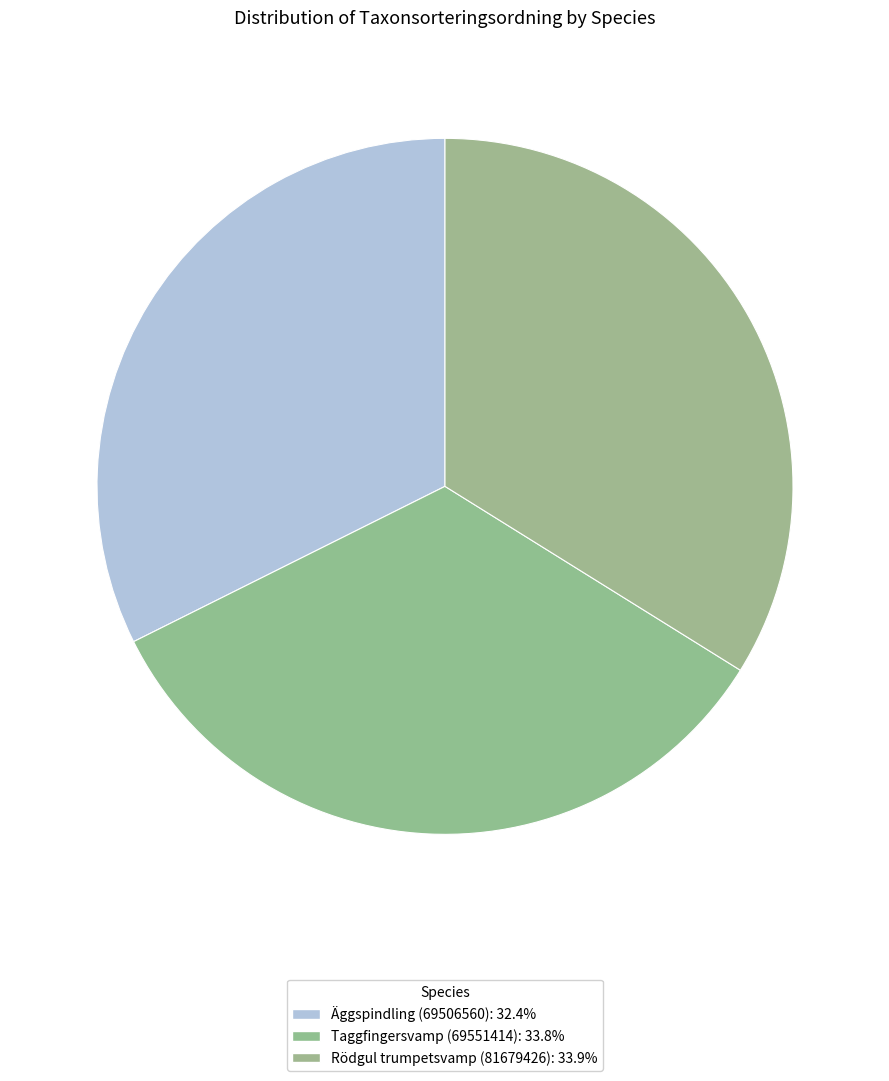

How much of the chart is everything except Äggspindling (69506560)?

67.6%